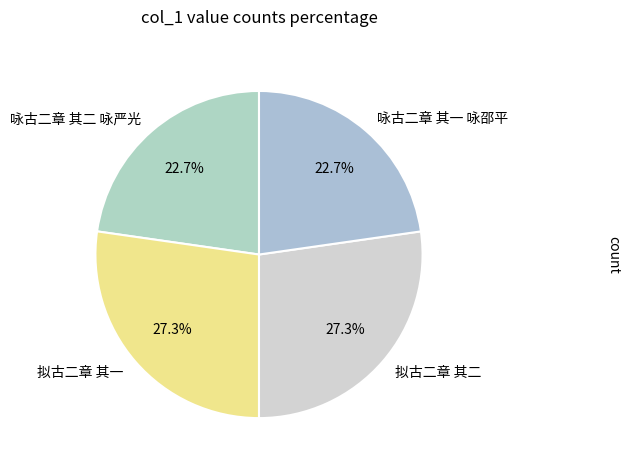

Do 拟古二章 其二 and 拟古二章 其一 together represent more than half of the pie?

Yes